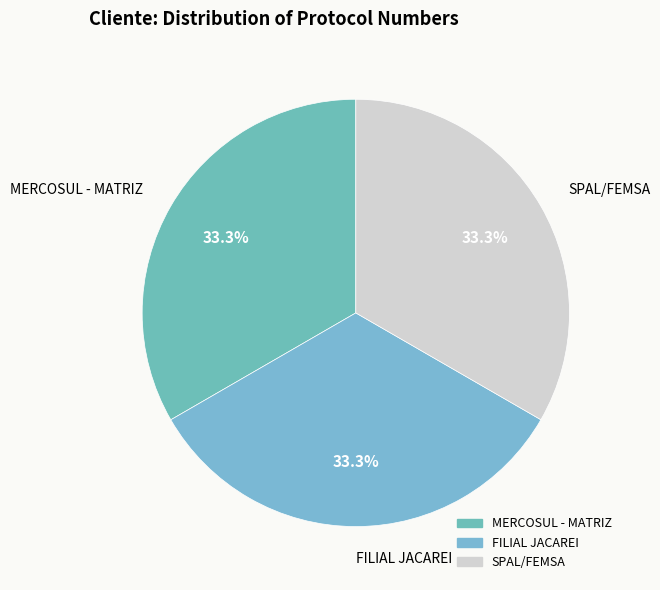

True or false: MERCOSUL - MATRIZ accounts for 39% of the total.

False